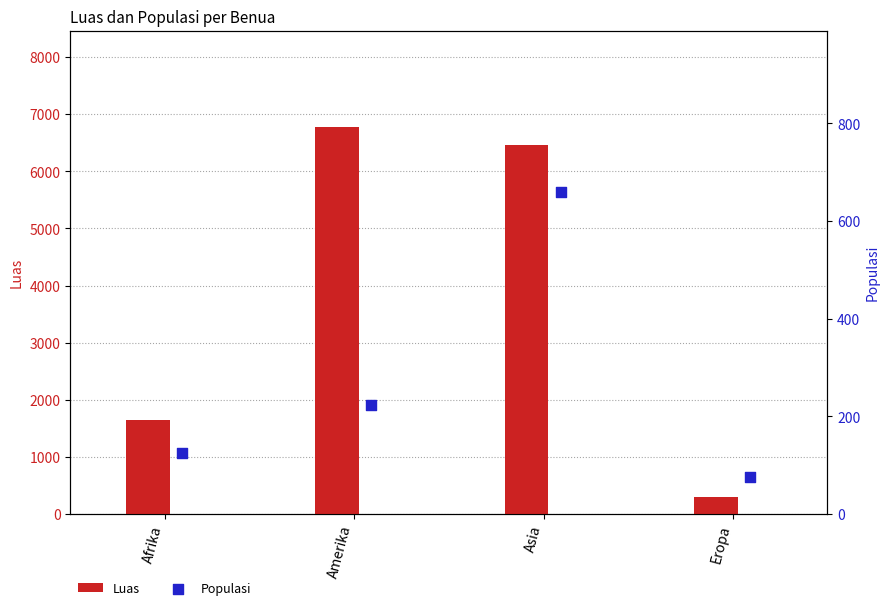

Is the value of Populasi at Amerika greater than the value of Luas at Eropa?

No